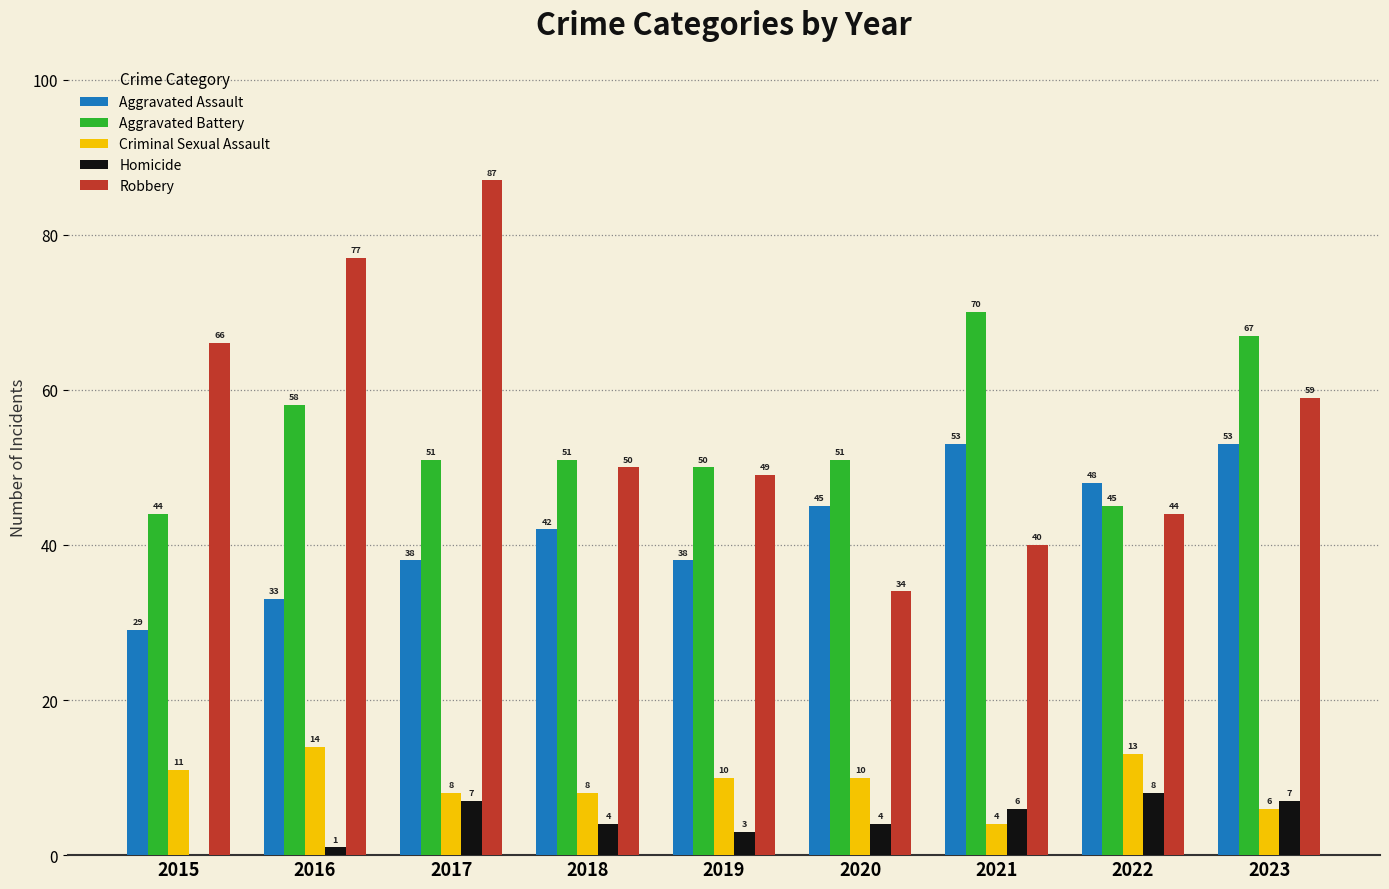

Does the chart contain stacked bars?

No